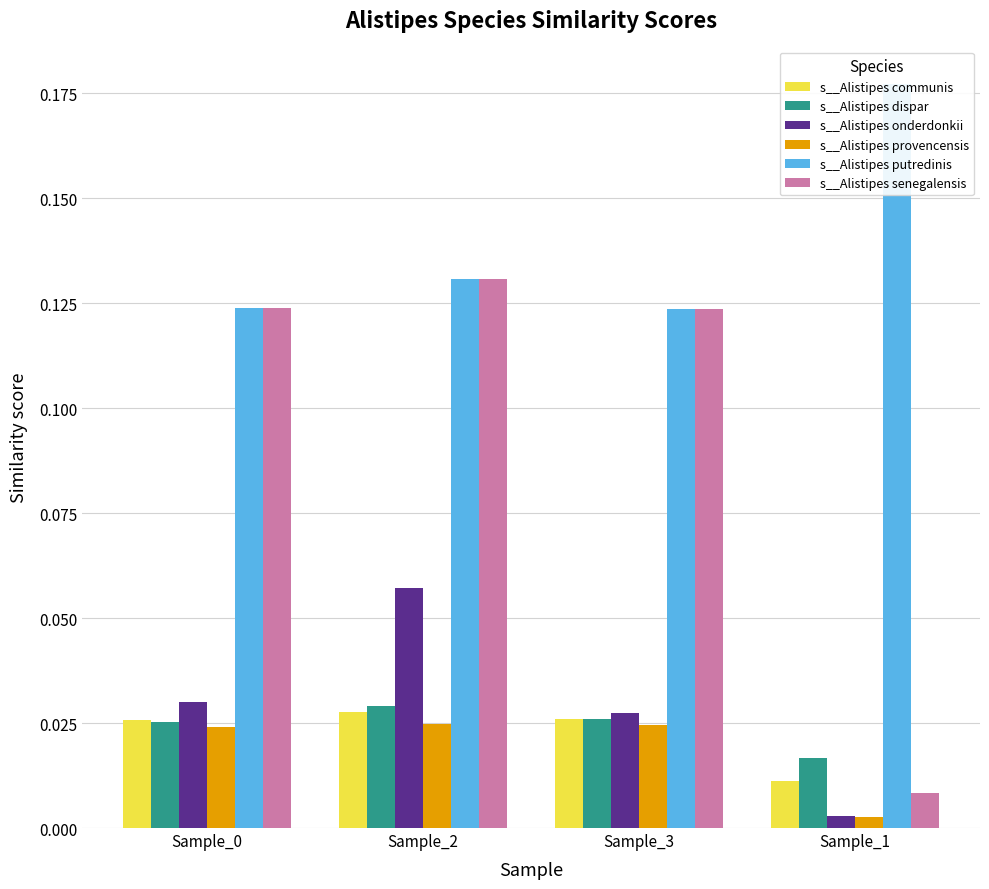

Reading right to left, list all the values displayed in this chart.

s__Alistipes communis: Sample_1=0.0	Sample_3=0.0	Sample_2=0.0	Sample_0=0.0
s__Alistipes dispar: Sample_1=0.0	Sample_3=0.0	Sample_2=0.0	Sample_0=0.0
s__Alistipes onderdonkii: Sample_1=0.0	Sample_3=0.0	Sample_2=0.1	Sample_0=0.0
s__Alistipes provencensis: Sample_1=0.0	Sample_3=0.0	Sample_2=0.0	Sample_0=0.0
s__Alistipes putredinis: Sample_1=0.2	Sample_3=0.1	Sample_2=0.1	Sample_0=0.1
s__Alistipes senegalensis: Sample_1=0.0	Sample_3=0.1	Sample_2=0.1	Sample_0=0.1